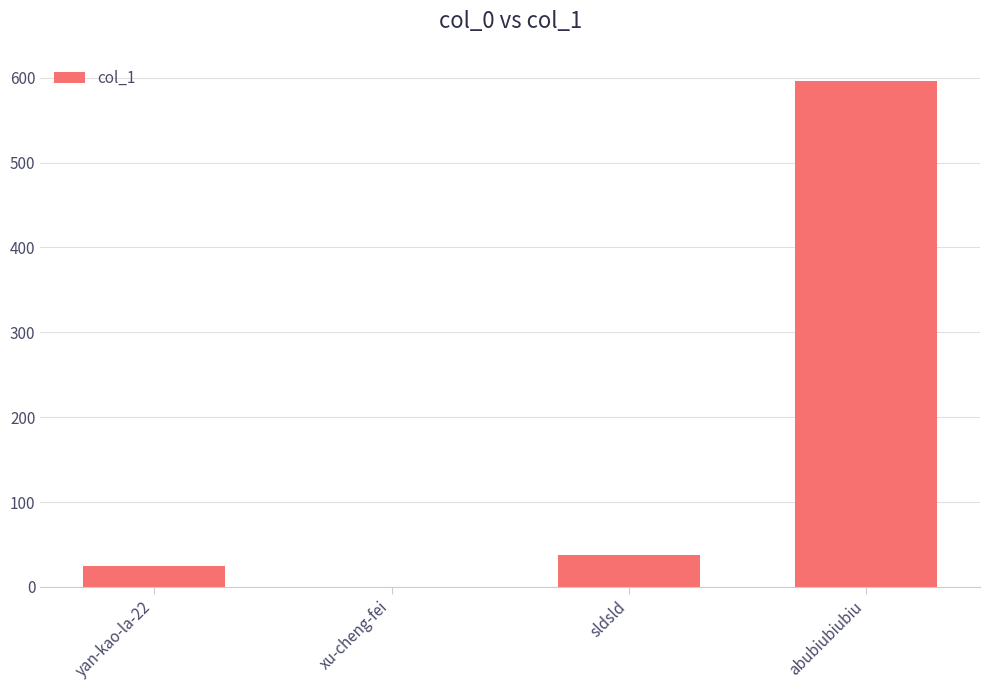

Is it true that the value at xu-cheng-fei is 0?

True